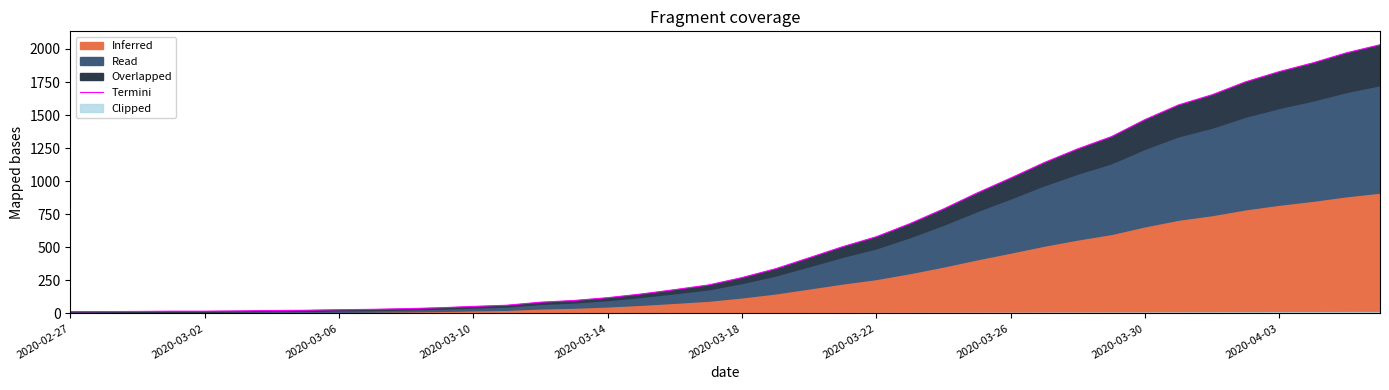

What is the change in value from 2020-03-14 to 2020-04-03?

+1710.0